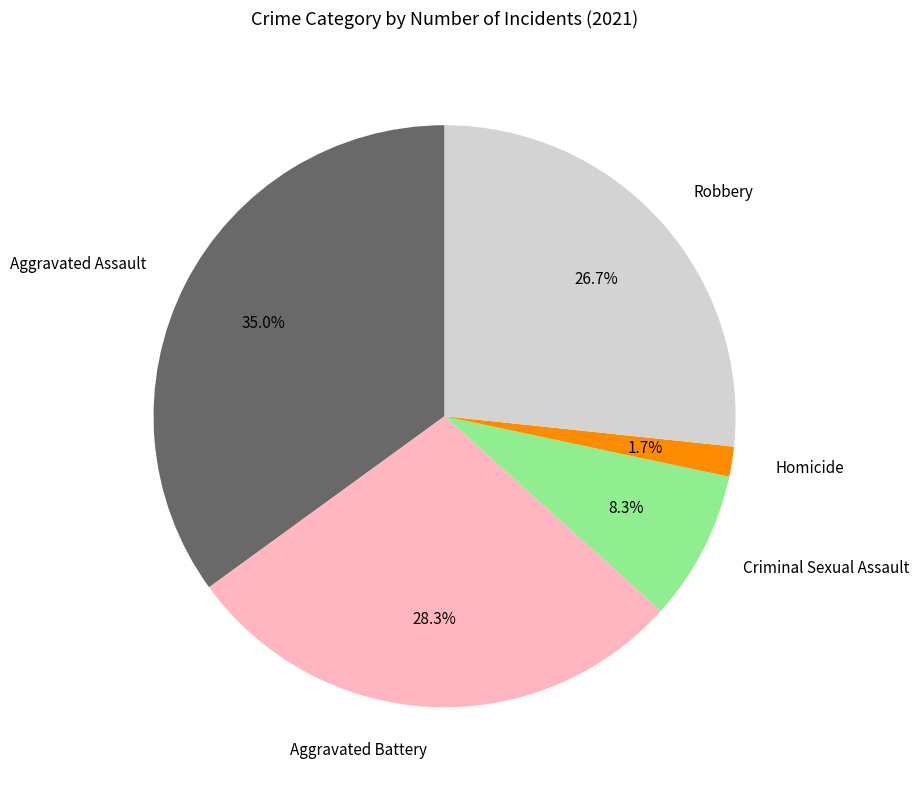

True or false: Homicide accounts for 2% of the total.

True